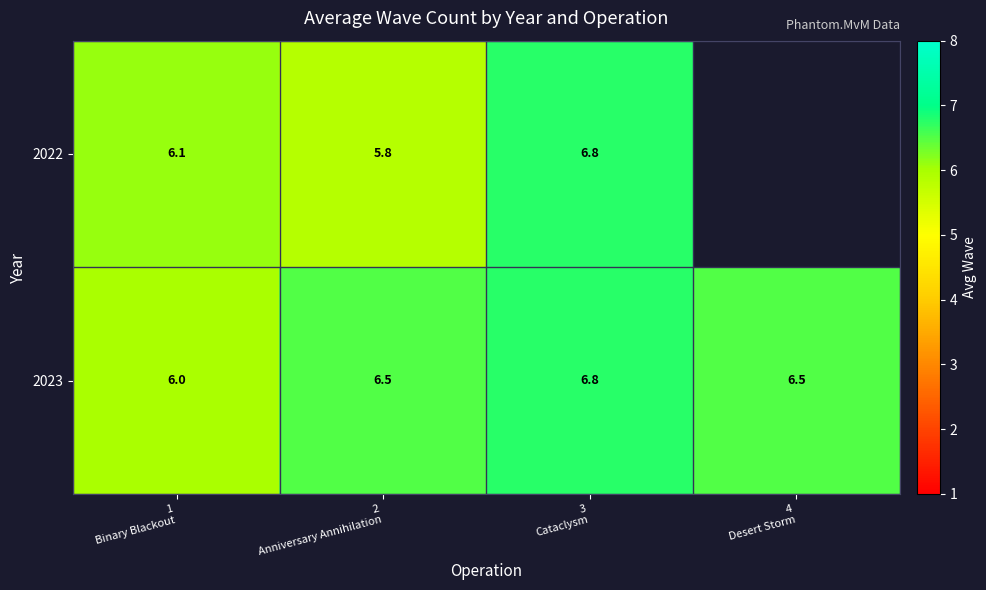

Is it true that 2022 equals 6.1 at 1 Binary Blackout?

True